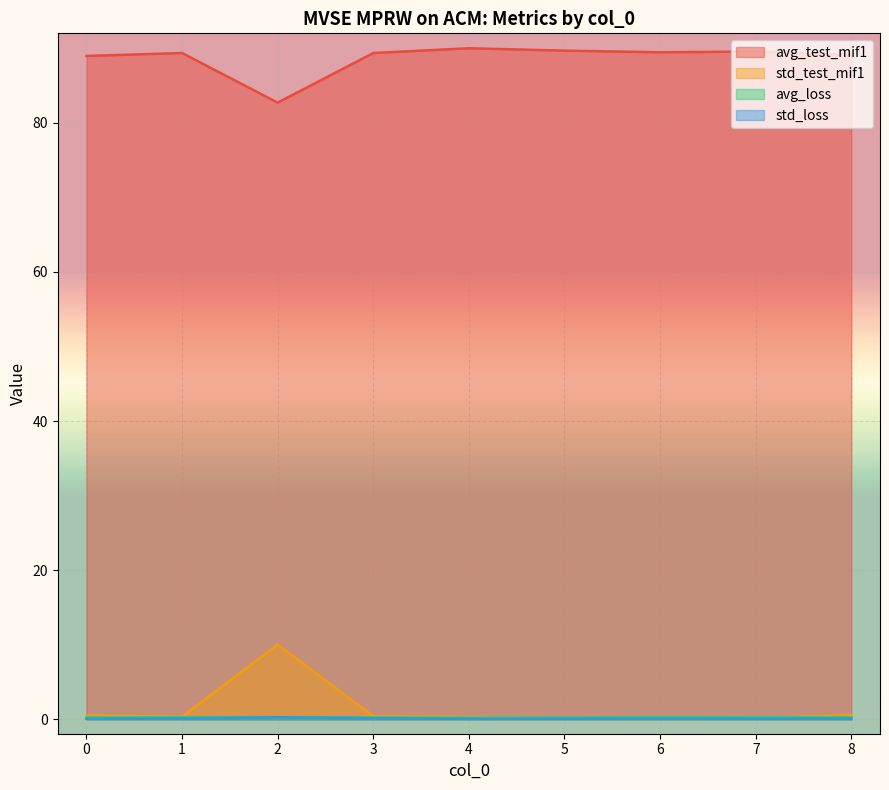

Which series changed the most between 0 and 2?

std_test_mif1